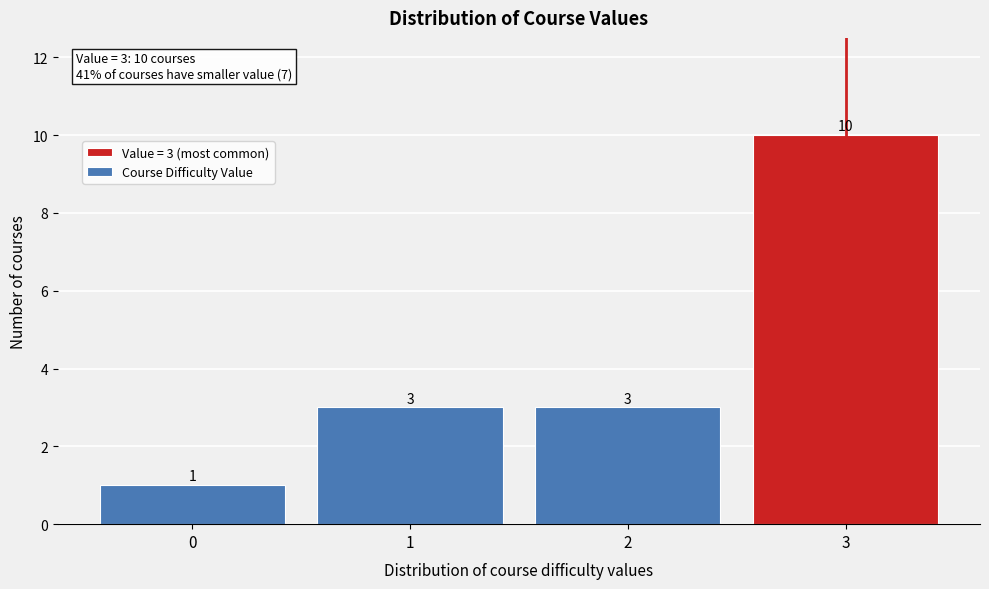

Reading right to left, list all the values displayed in this chart.

10	3	3	1